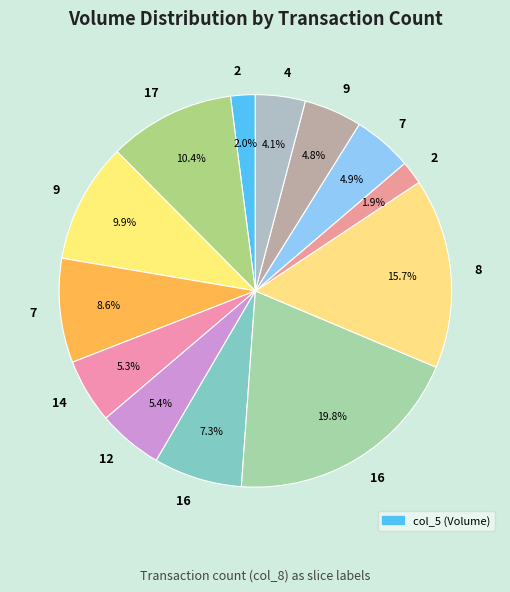

How many segments does this pie chart have?

13